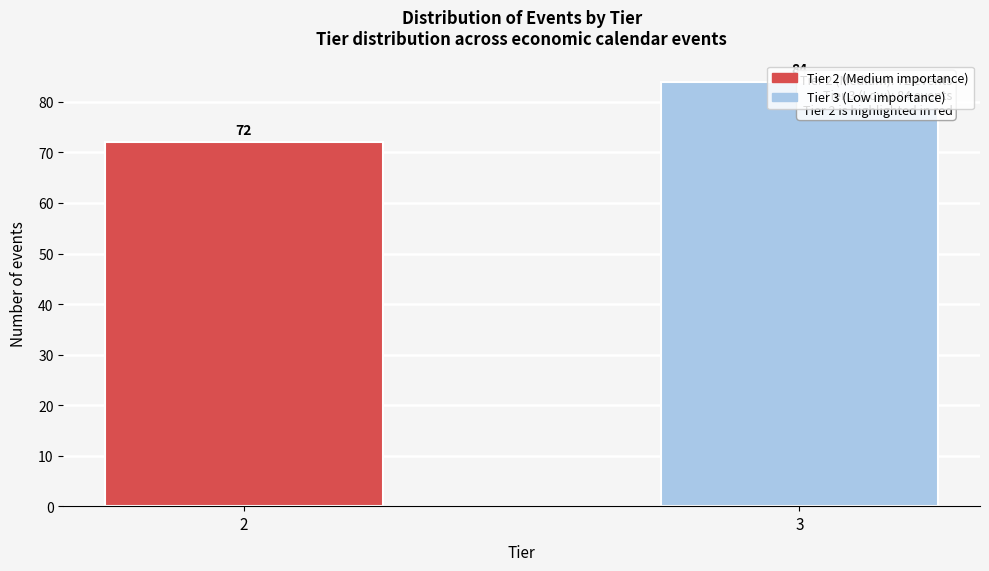

True or false: the data shows 84 at 3.

True